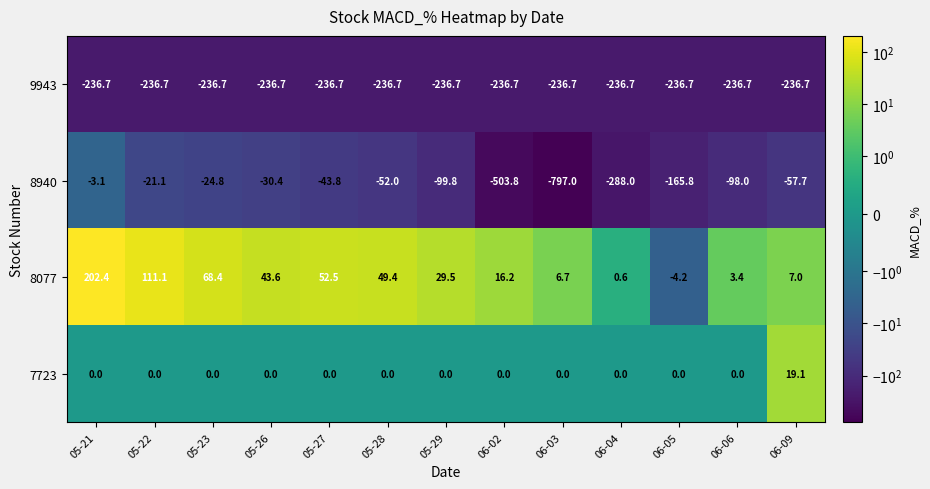

Rank the categories by 8940 value from highest to lowest.

05-21, 05-22, 05-23, 05-26, 05-27, 05-28, 06-09, 06-06, 05-29, 06-05, 06-04, 06-02, 06-03